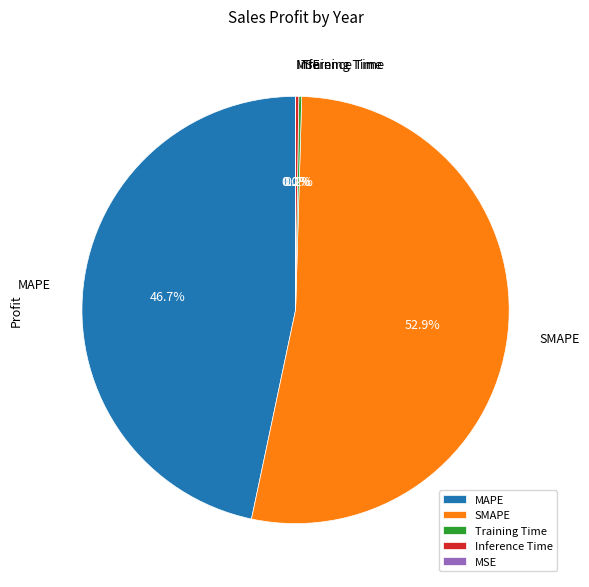

Does MAPE account for over 50% of the chart?

No